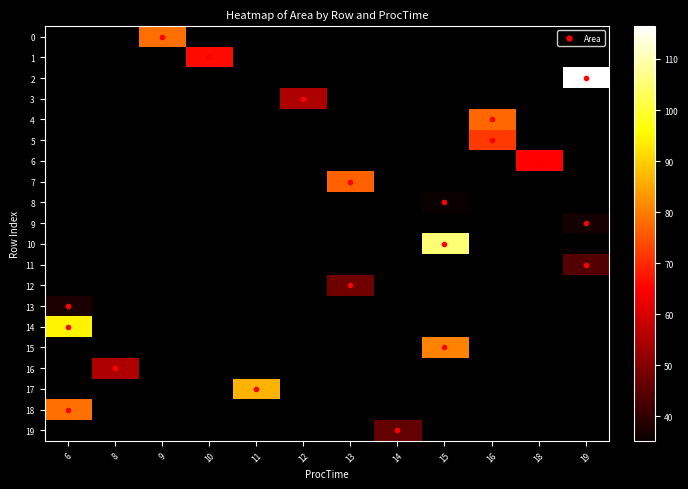

Is the value of 3 at 11 greater than the value of 19 at 14?

No